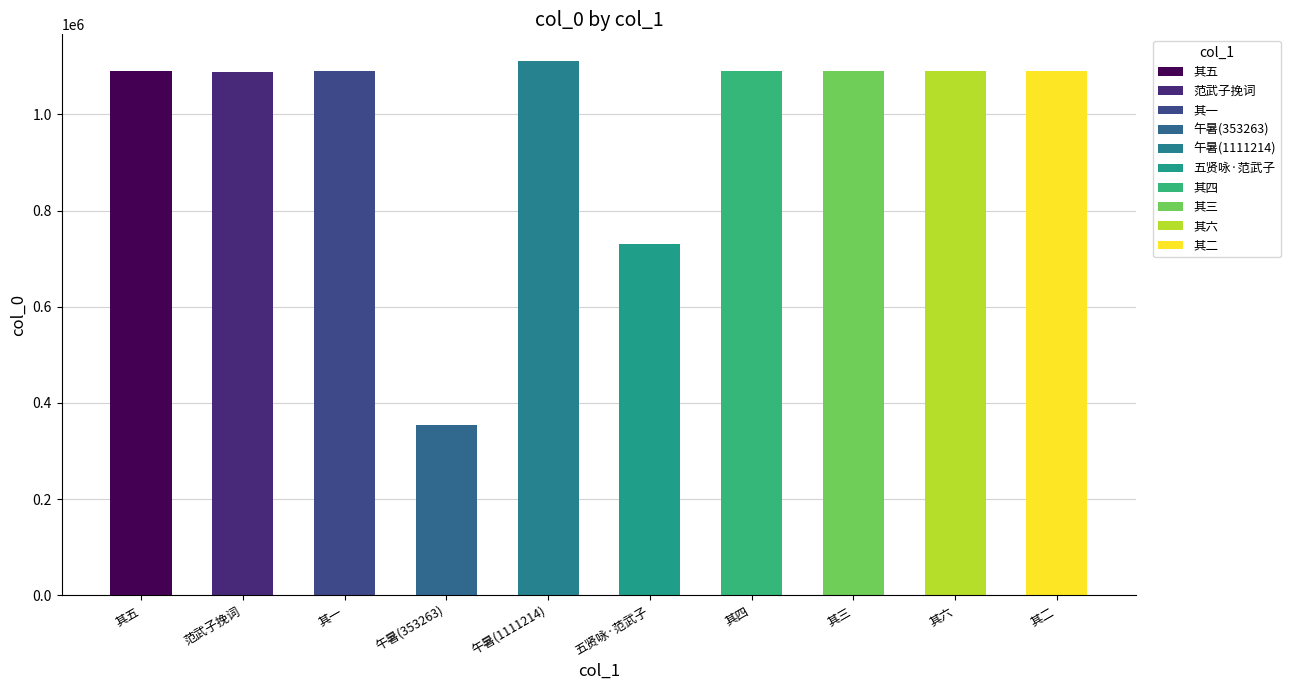

What is the sum of all values?

9825543